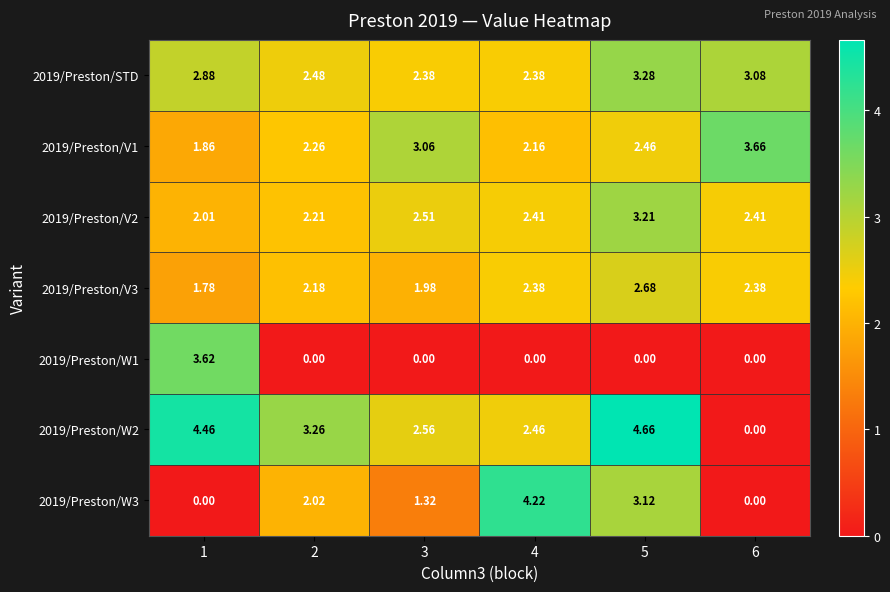

Is the value of 2019/Preston/STD at 3 greater than the value of 2019/Preston/W1 at 4?

Yes